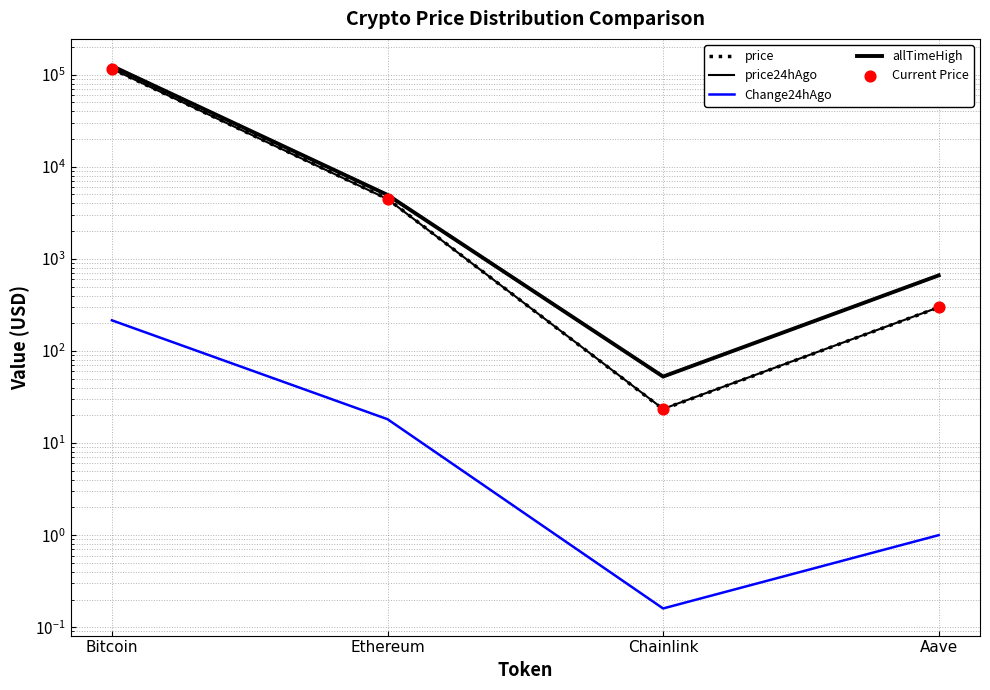

At which category is the sum across all series the highest?

Bitcoin